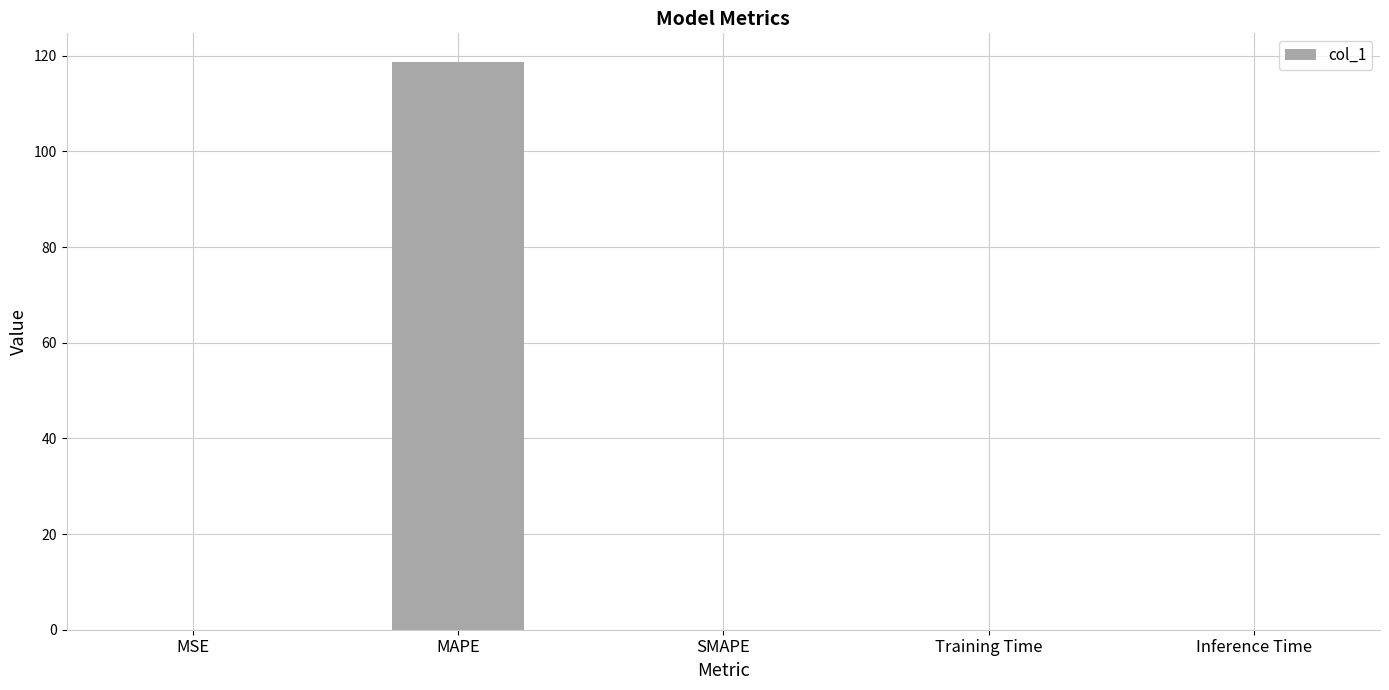

The chart shows a value of 118.7 at MAPE. True or false?

True